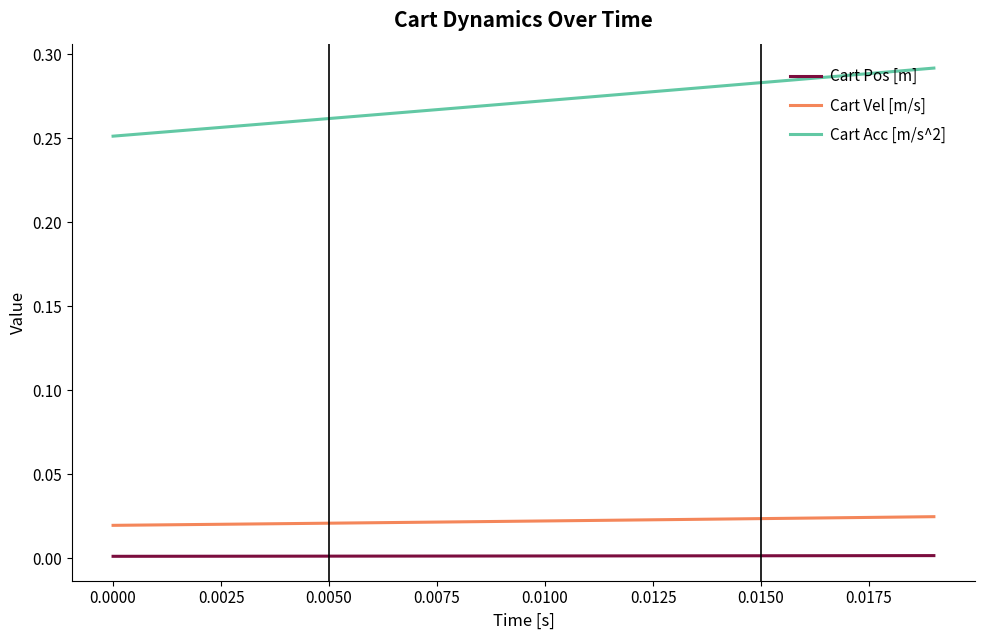

True or false: Cart Vel [m/s] and Cart Pos [m] cross at least once.

False